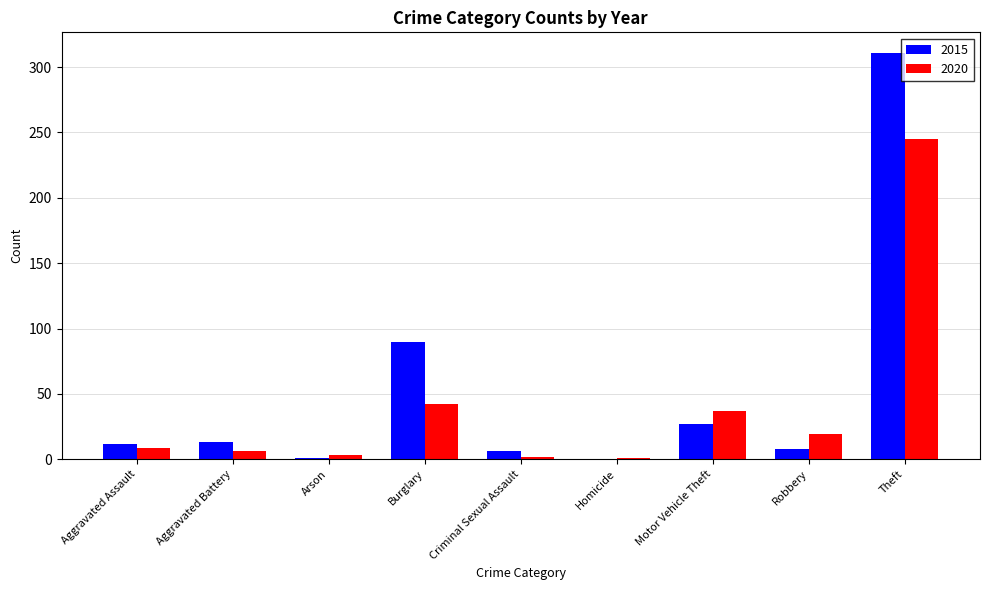

Which category has the highest value across all series?

Theft